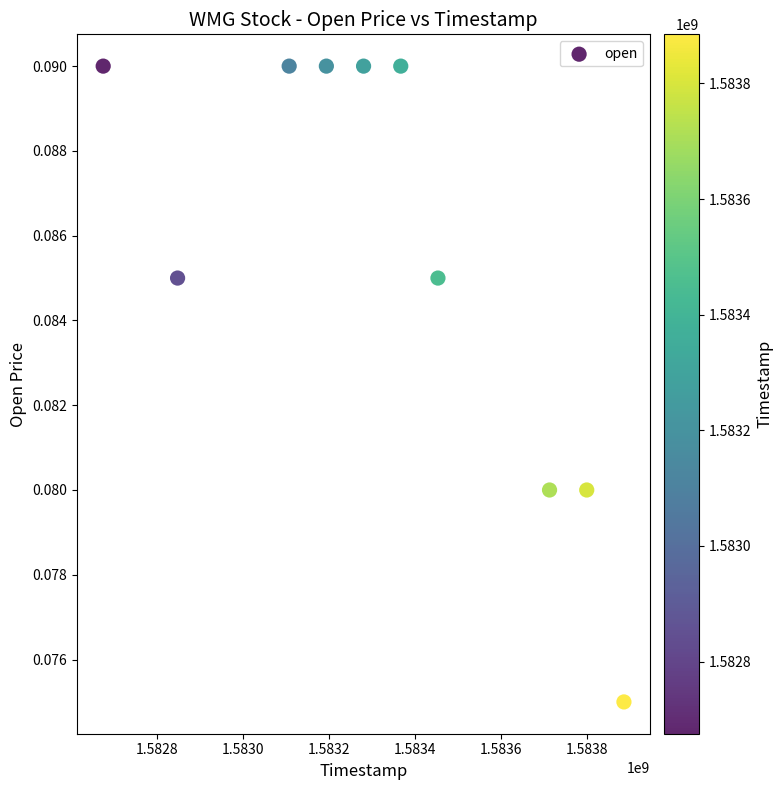

What is the average X value?

1583331840.0